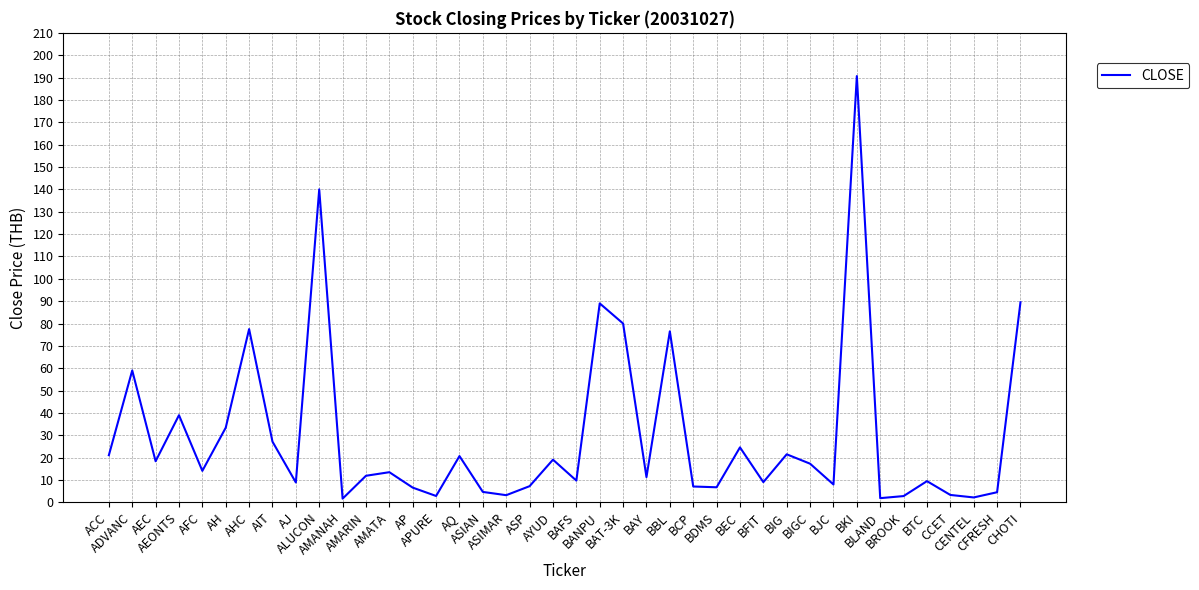

Is this an area chart (filled region under the line)?

No